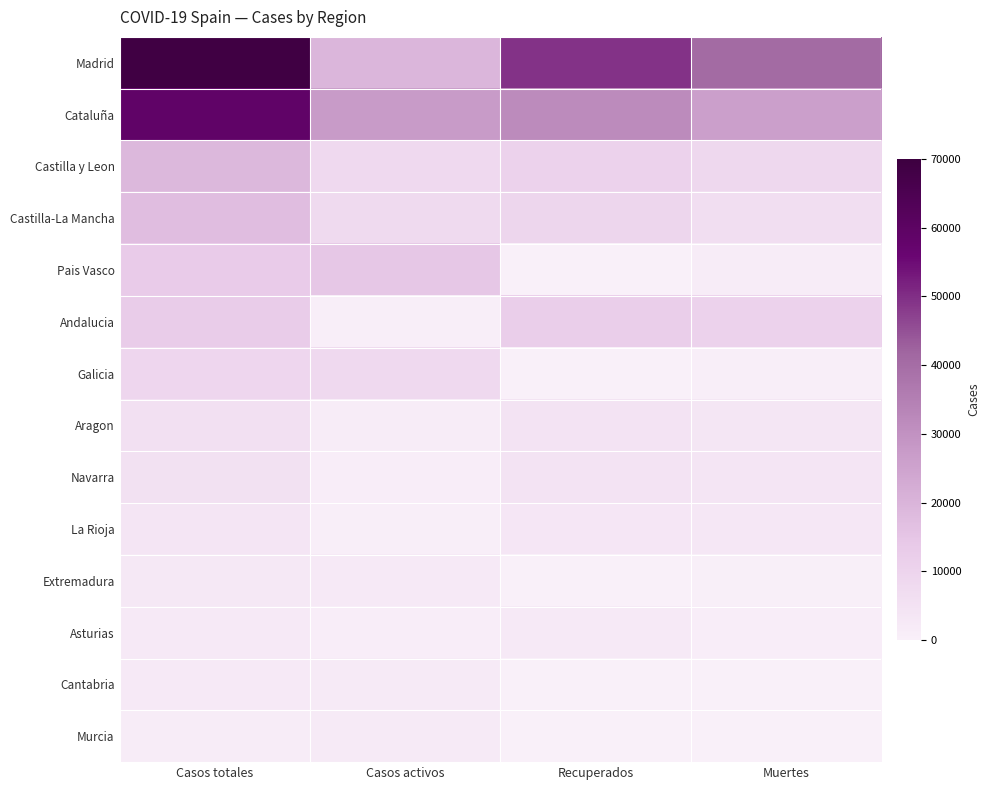

At Casos totales, list the series in order from smallest to largest.

Murcia, Cantabria, Asturias, Extremadura, La Rioja, Navarra, Aragon, Galicia, Andalucia, Pais Vasco, Castilla-La Mancha, Castilla y Leon, Cataluña, Madrid